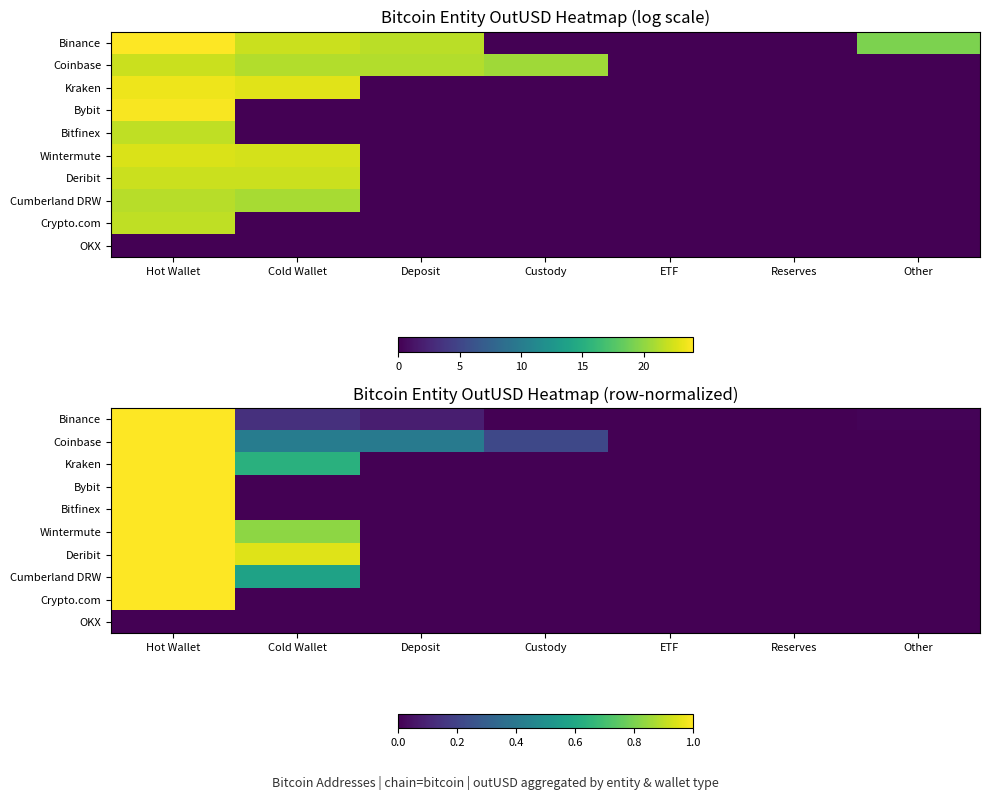

How many positive values does the Cumberland DRW series have?

2